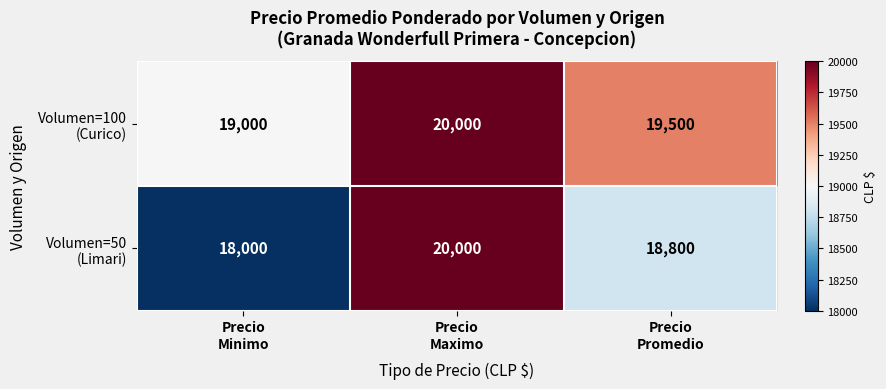

What is the maximum value shown in the chart?

20000